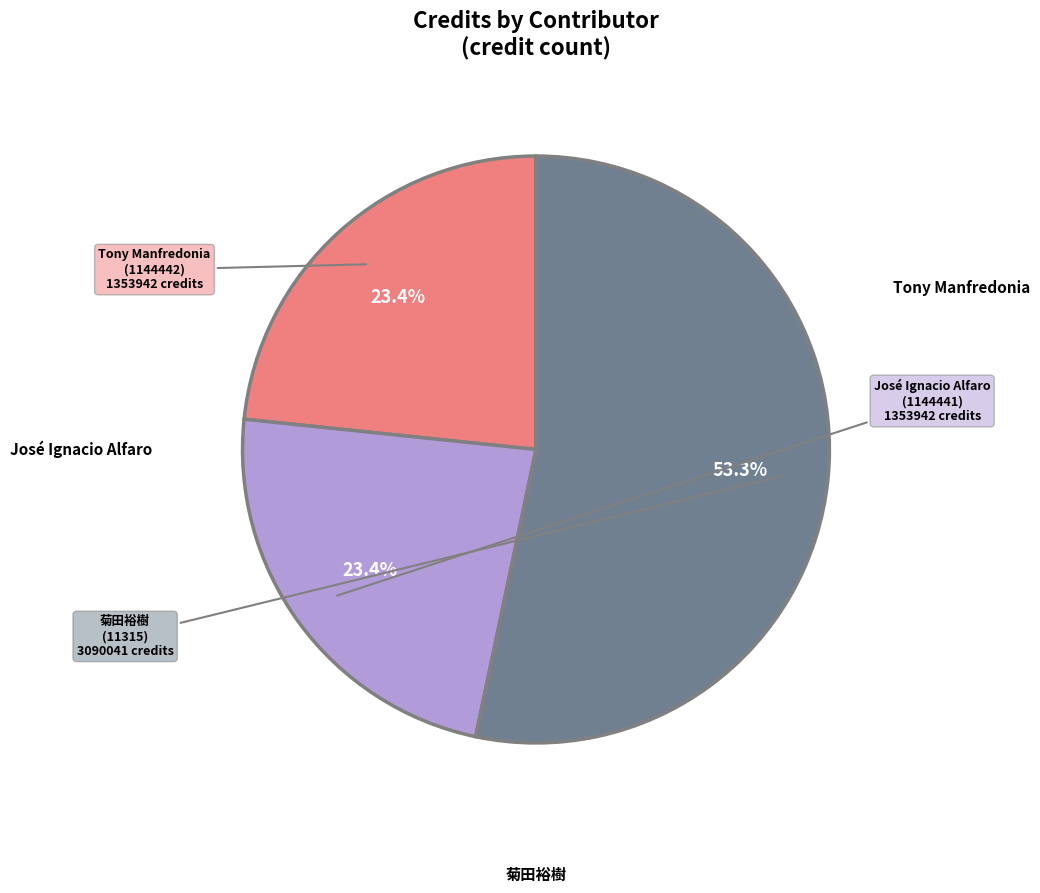

Does any single category account for the majority?

Yes